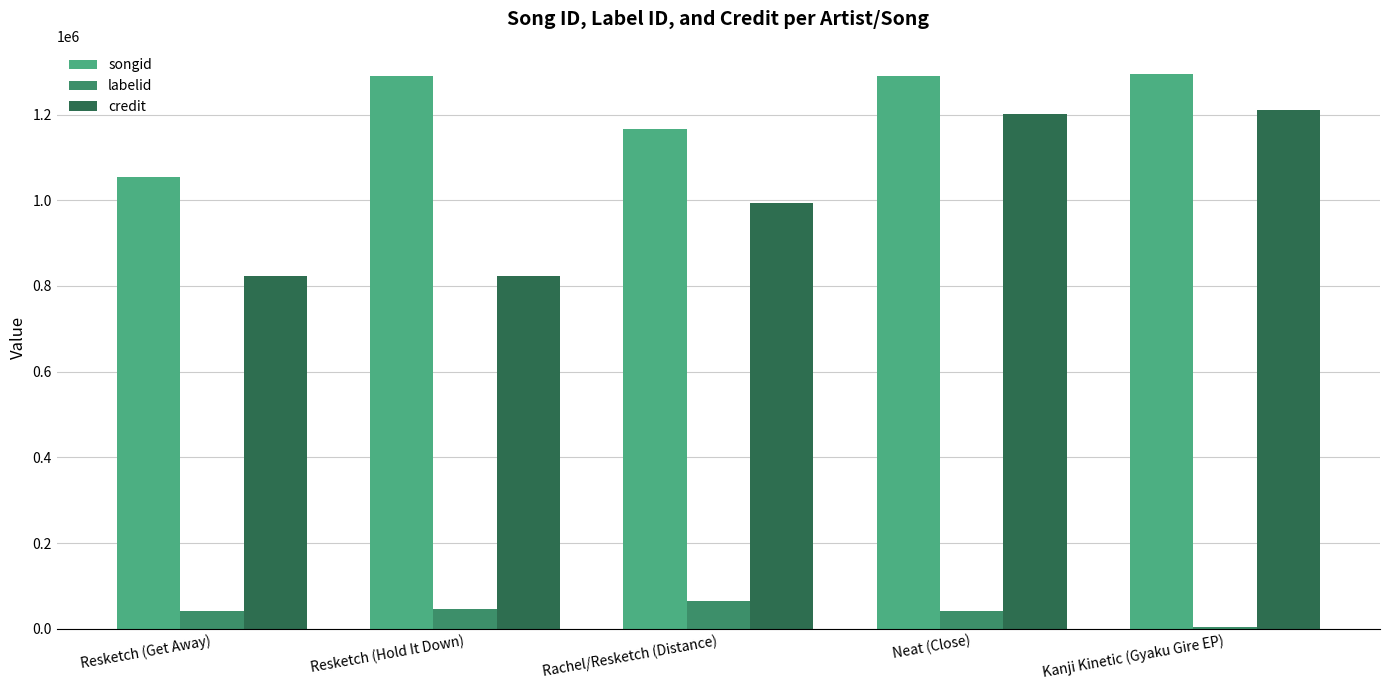

How many groups of bars are there?

5